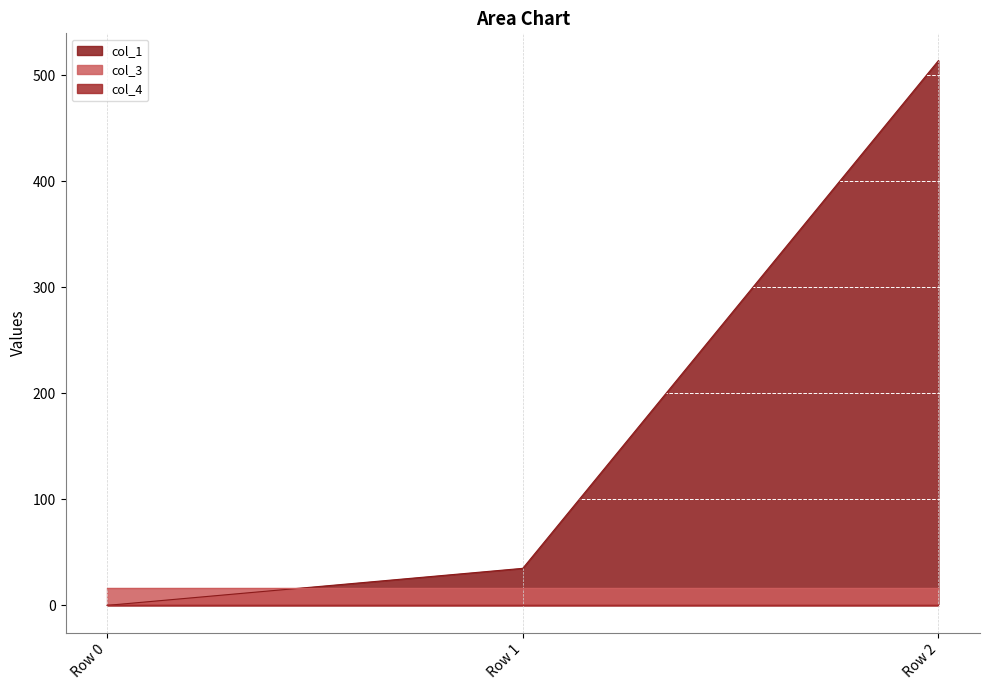

Reading right to left, what are all the values shown in this chart?

col_1: Row 2=513.8	Row 1=34.9	Row 0=0.0
col_3: Row 2=16.0	Row 1=16.0	Row 0=16.0
col_4: Row 2=0.0	Row 1=0.0	Row 0=0.0